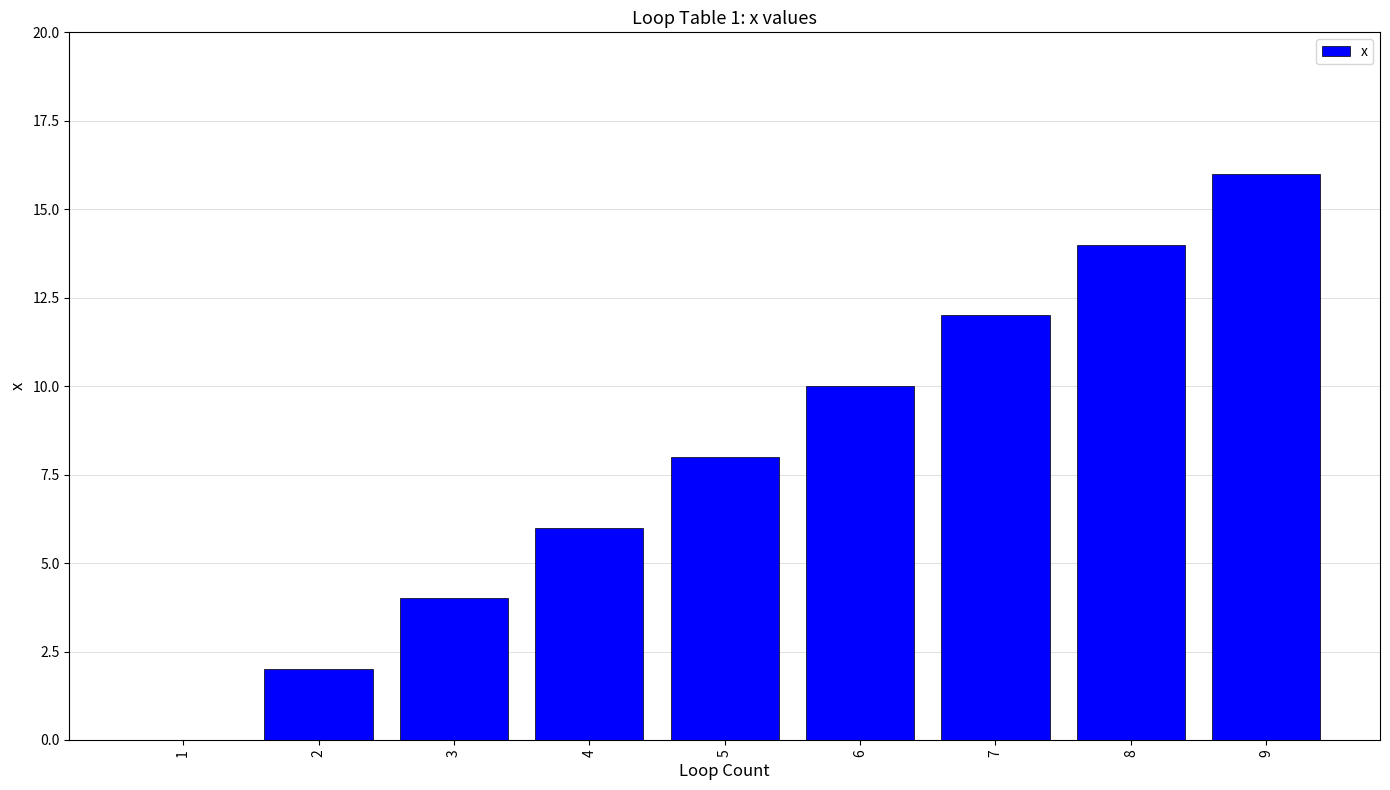

At which label is the value closest to 8?

5